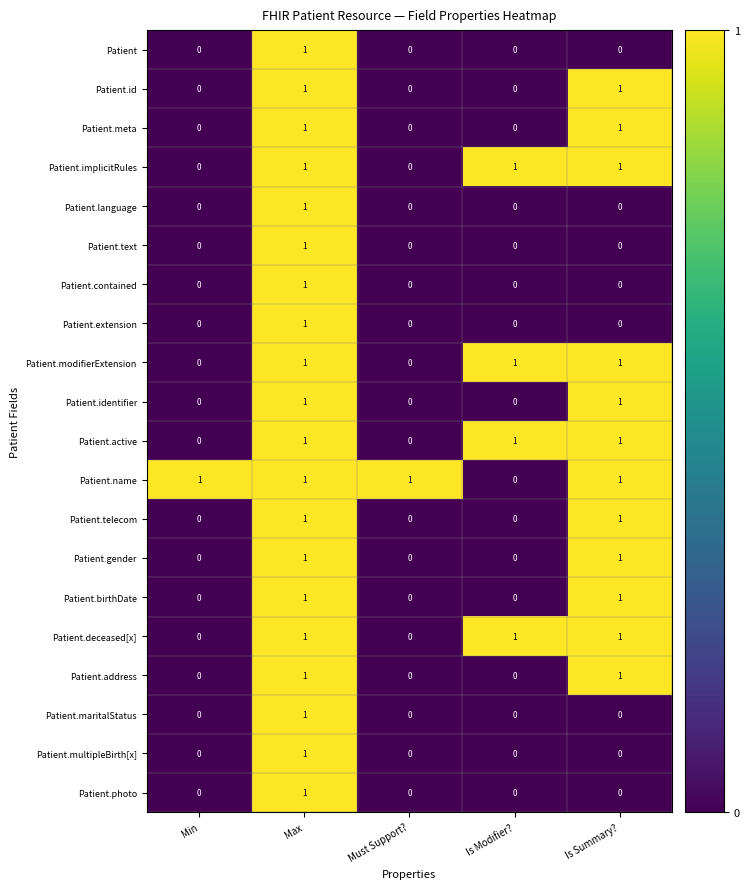

How many data points in Patient.identifier are above 0?

2